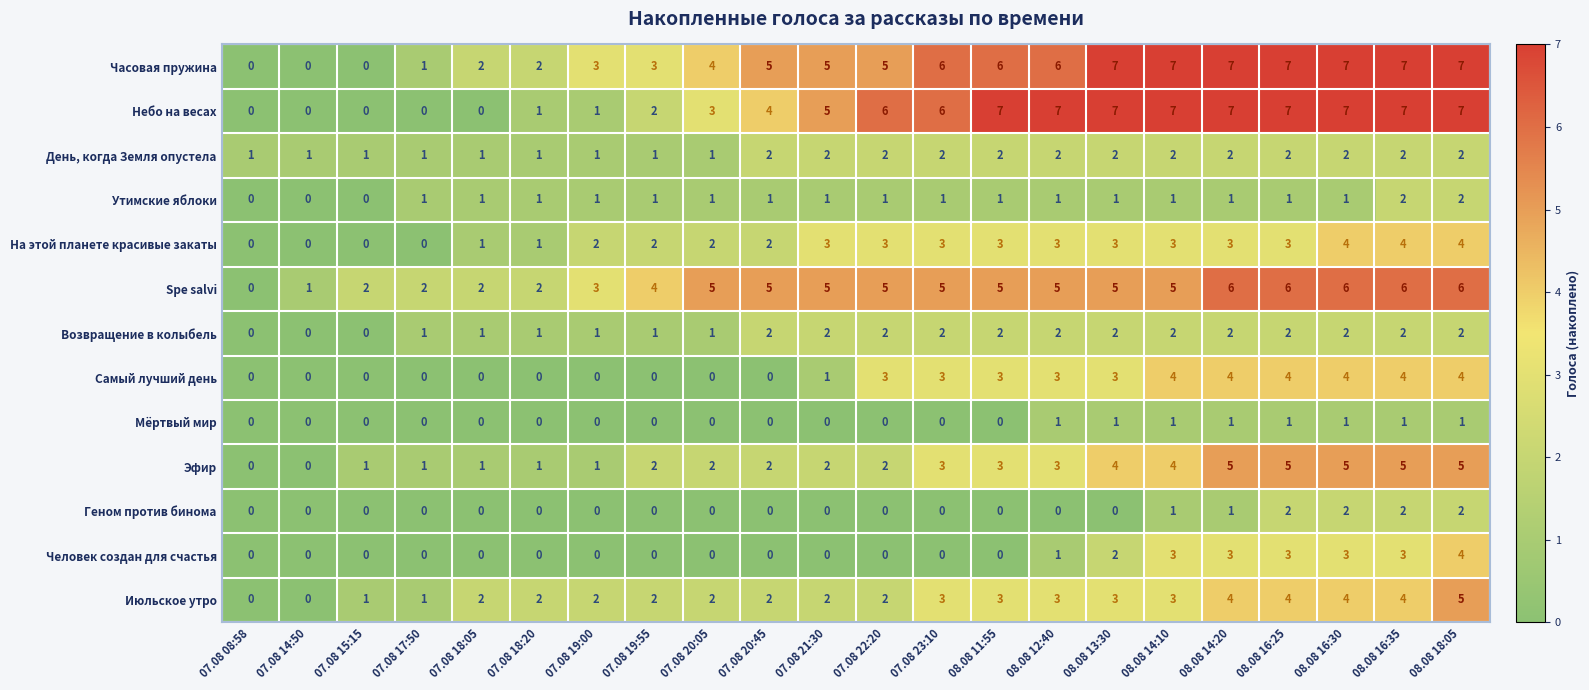

Count the Часовая пружина values in the range 2 to 7.

18